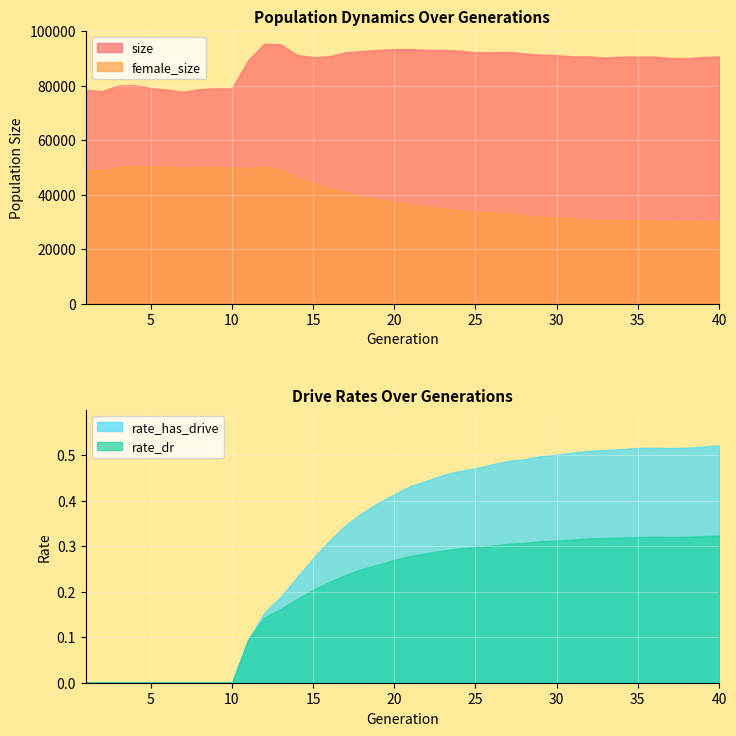

Which category has the lowest value in the rate_dr series?

1